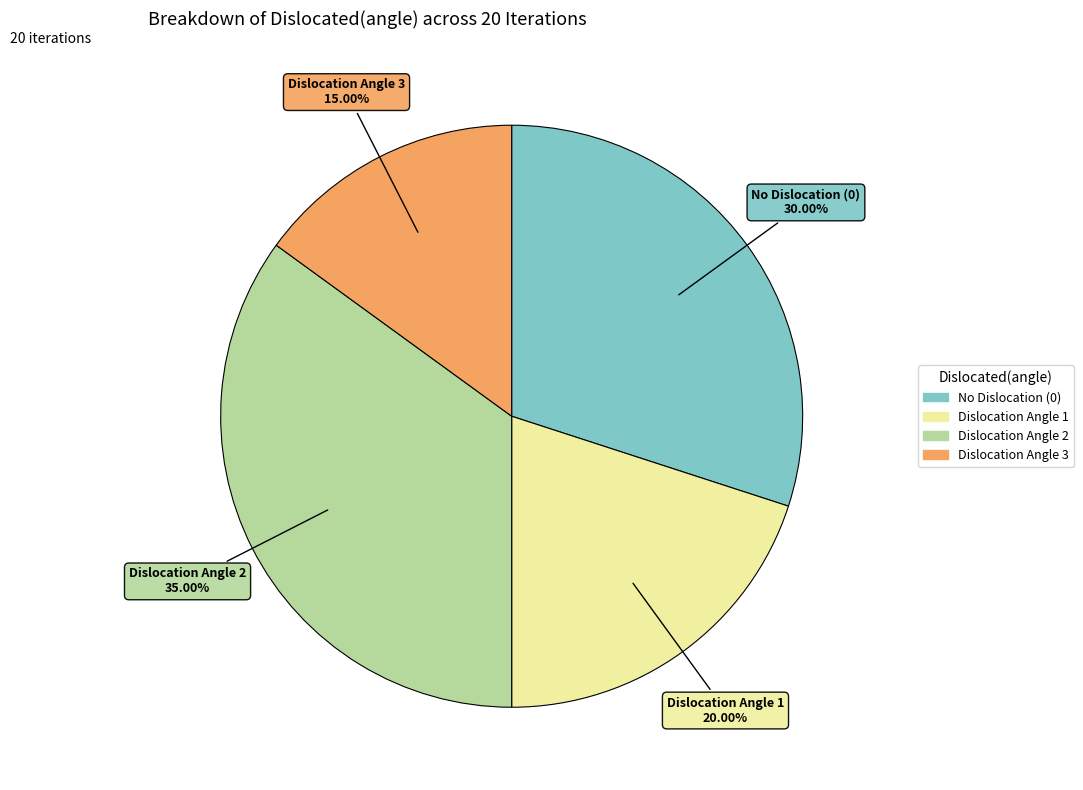

Is there a majority slice in this chart?

No